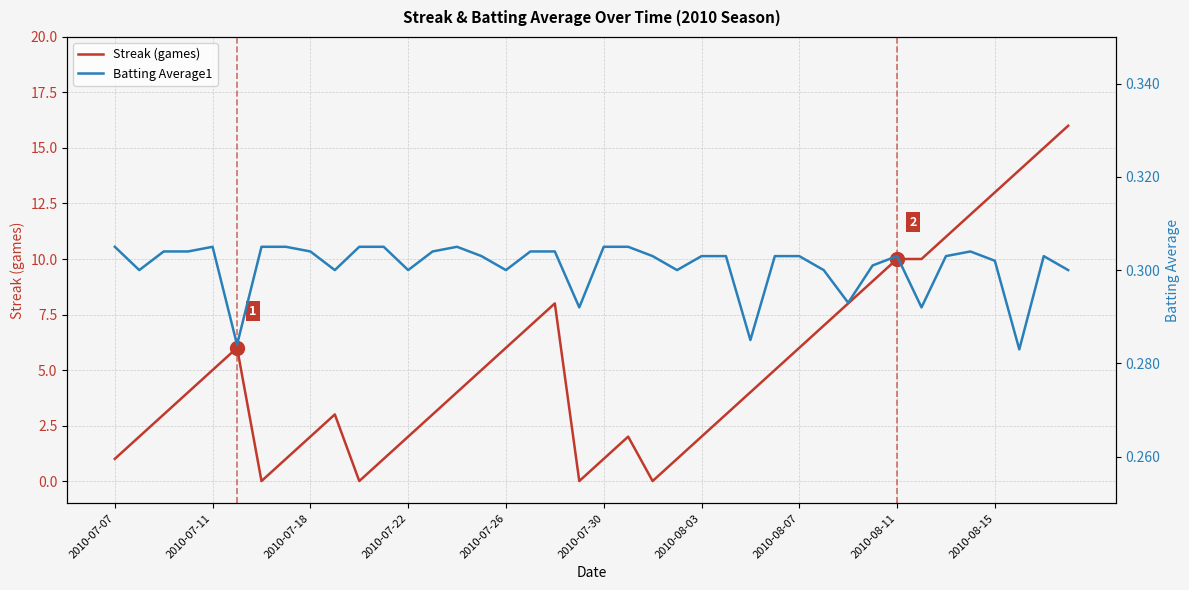

What is the approximate value of Batting Average1 at 22?

0.3